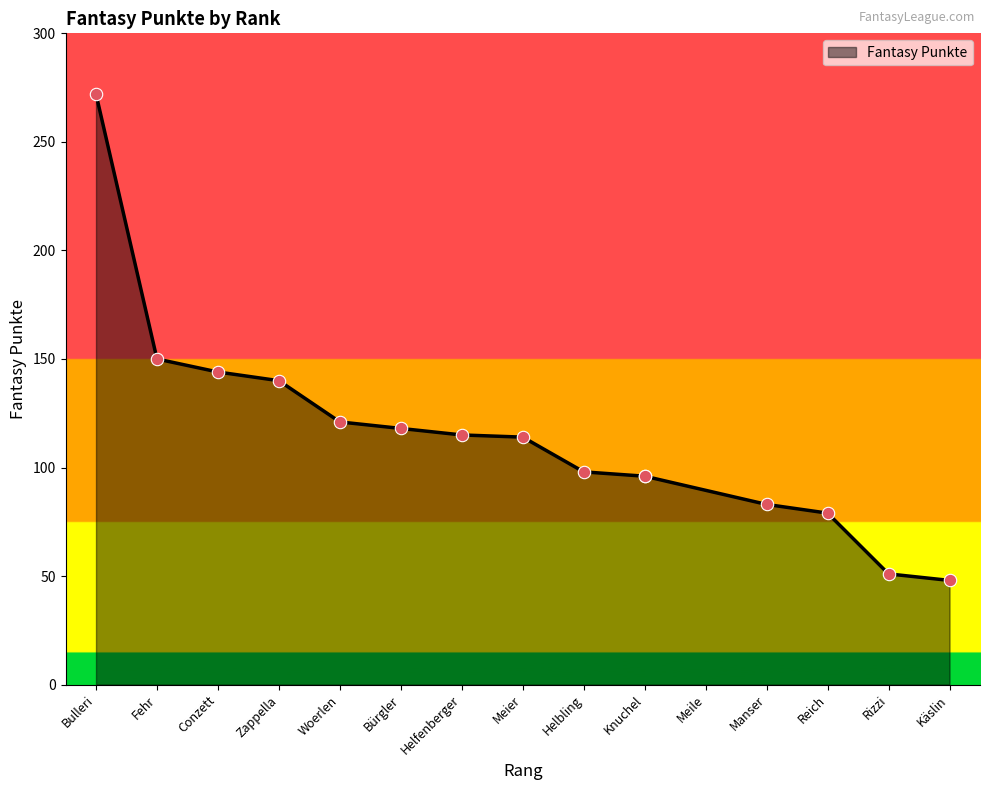

What is the ratio of the value at Knuchel to the value at Helfenberger?

0.8